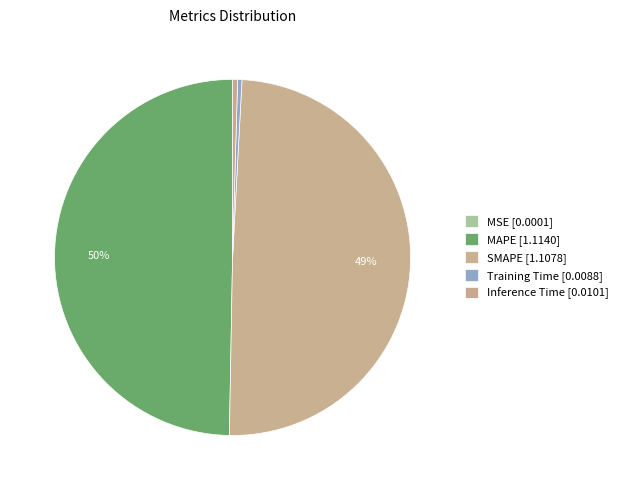

Rank the categories by value from highest to lowest.

MAPE, SMAPE, Inference Time, Training Time, MSE